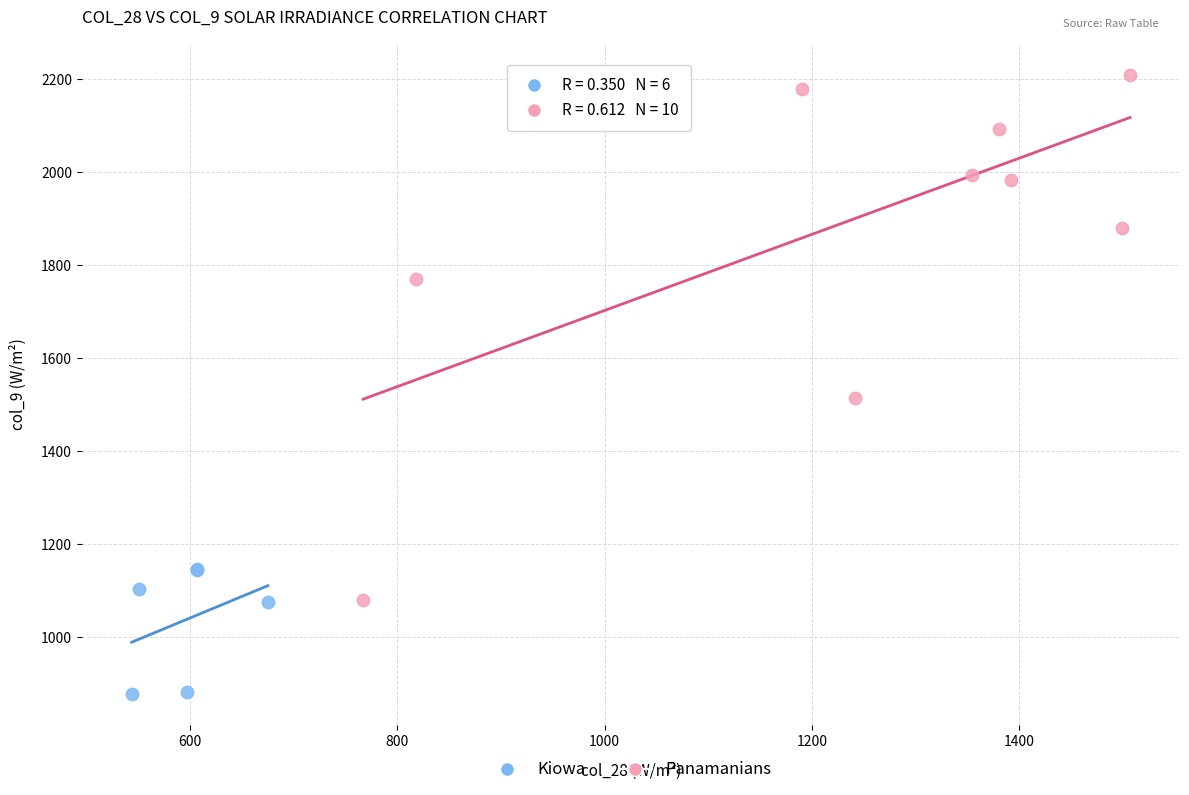

Which series contains the lowest Y value?

Kiowa